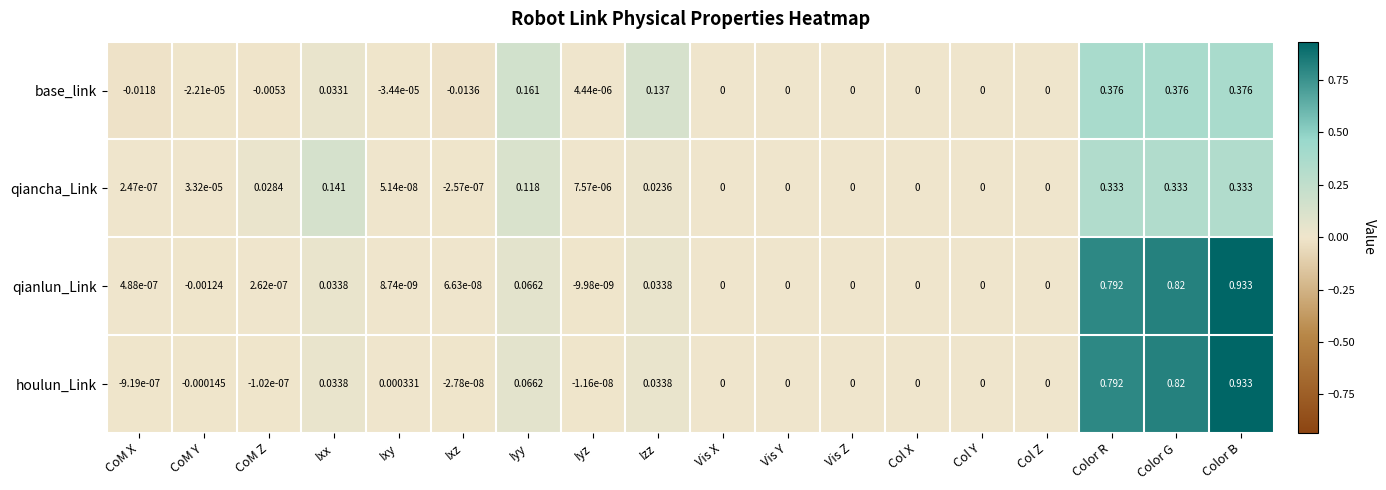

At which category does the chart reach its minimum across all series?

Ixz